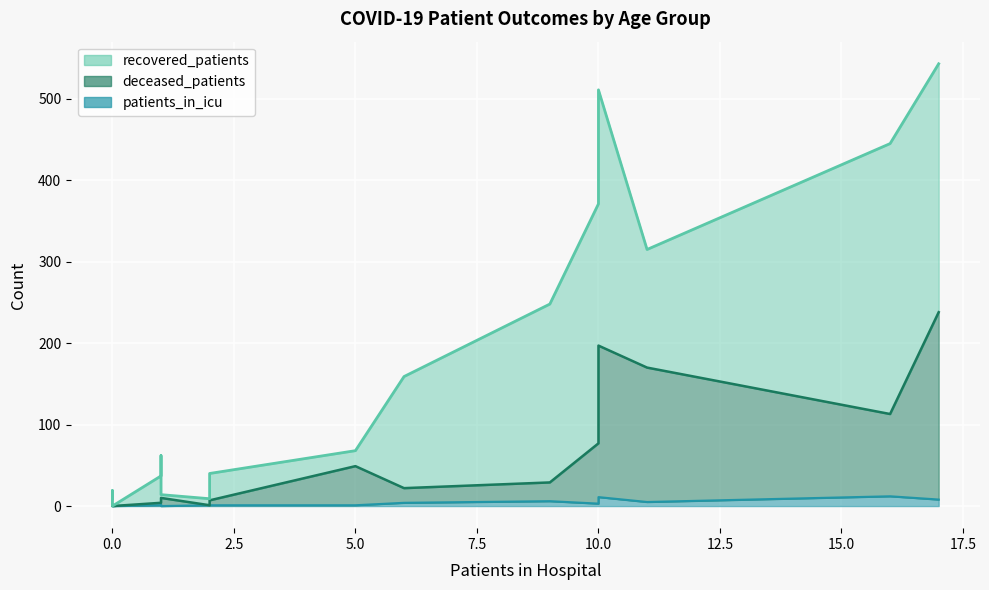

How many distinct data groups are displayed?

3